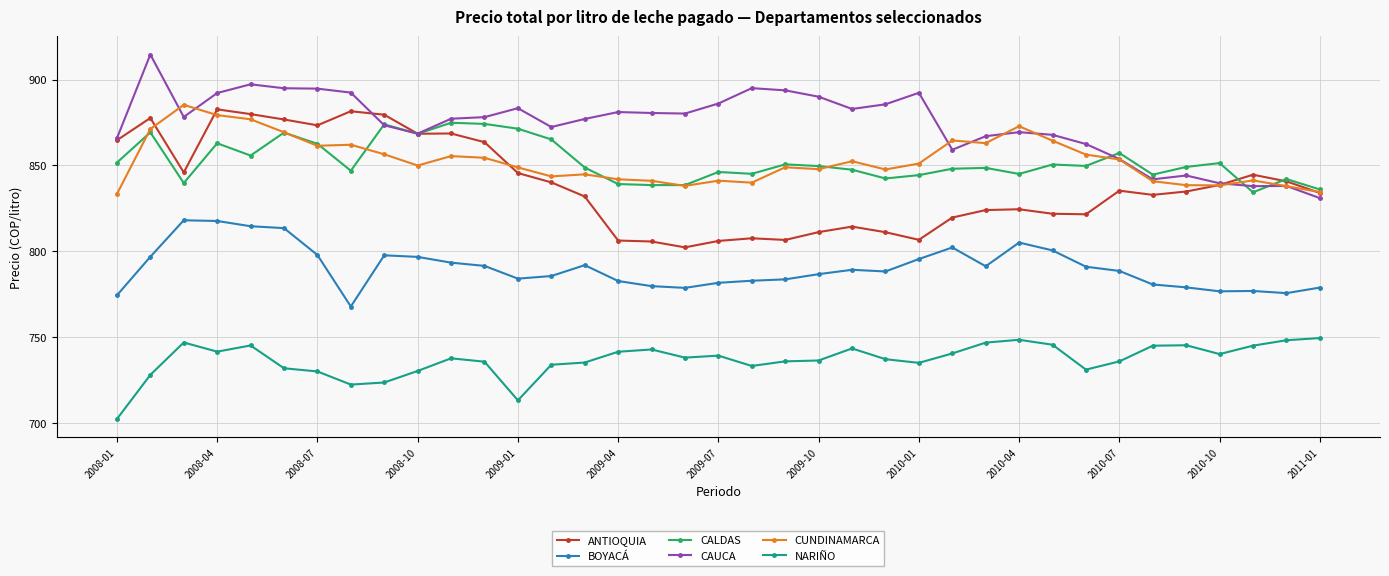

What is the sum of all CALDAS values?

31534.3